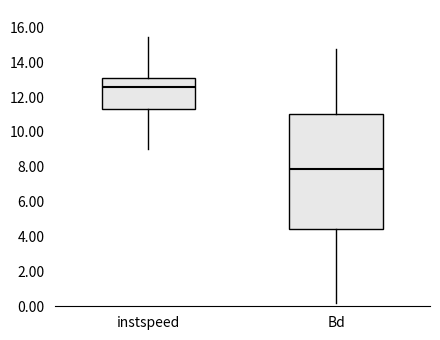

Reading left to right, transcribe this box plot: for each box, give where its median line is, the range the box spans, and where its two whiskers end, as read against the y-axis. The values are not printed on the chart, so give them approximately, as read against the axis.

instspeed: median 12.6, box 11.4 to 13.2, whiskers 9.0 to 15.4
Bd: median 7.8, box 4.4 to 11.0, whiskers 0.2 to 14.8